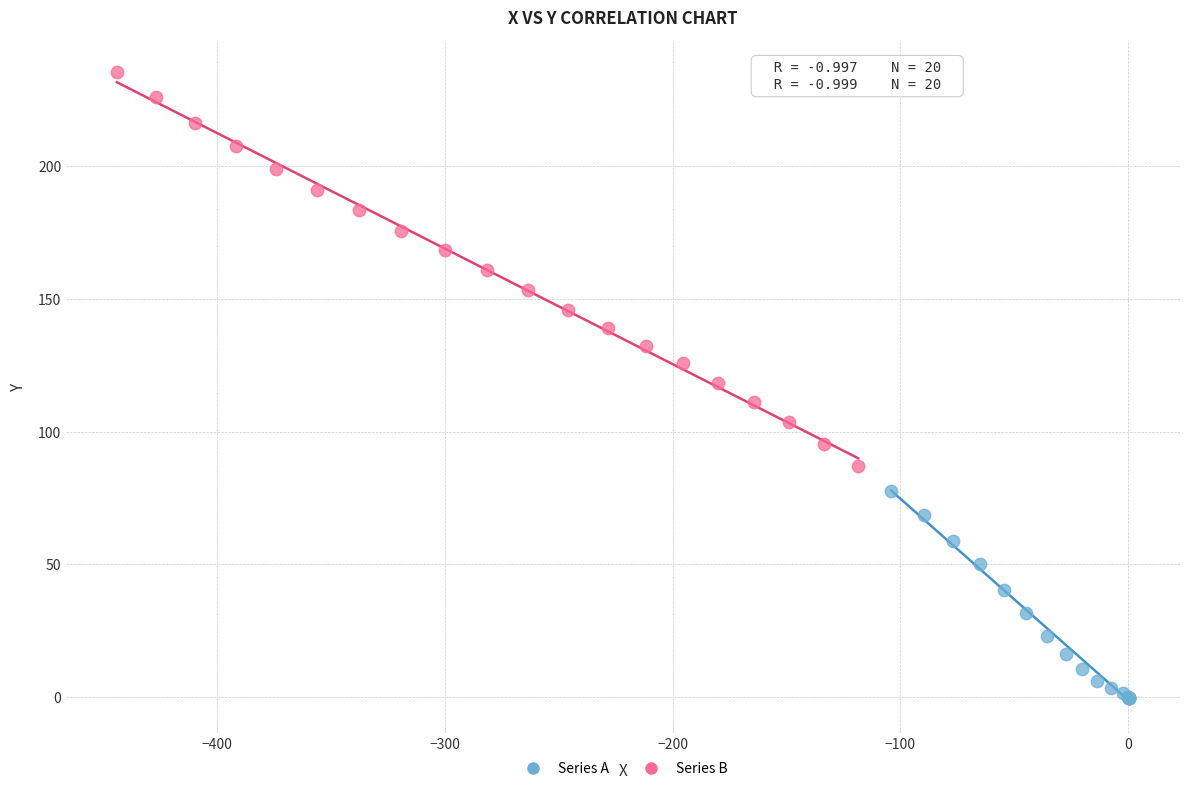

Which series has the largest Y range (max minus min)?

Series B